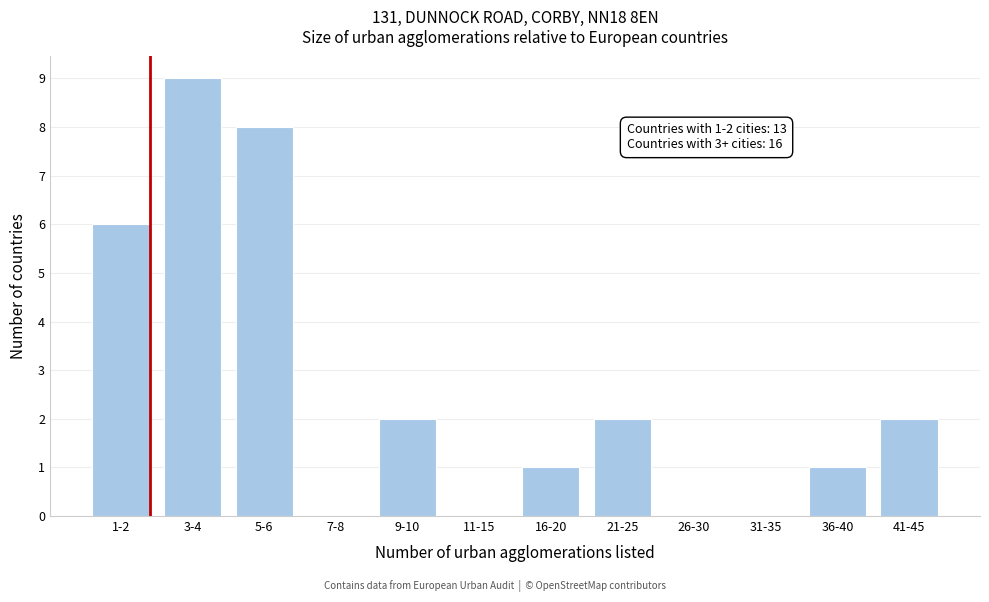

Reading right to left, transcribe all the data shown in this chart.

41-45=2	36-40=1	31-35=0	26-30=0	21-25=2	16-20=1	11-15=0	9-10=2	7-8=0	5-6=8	3-4=9	1-2=6